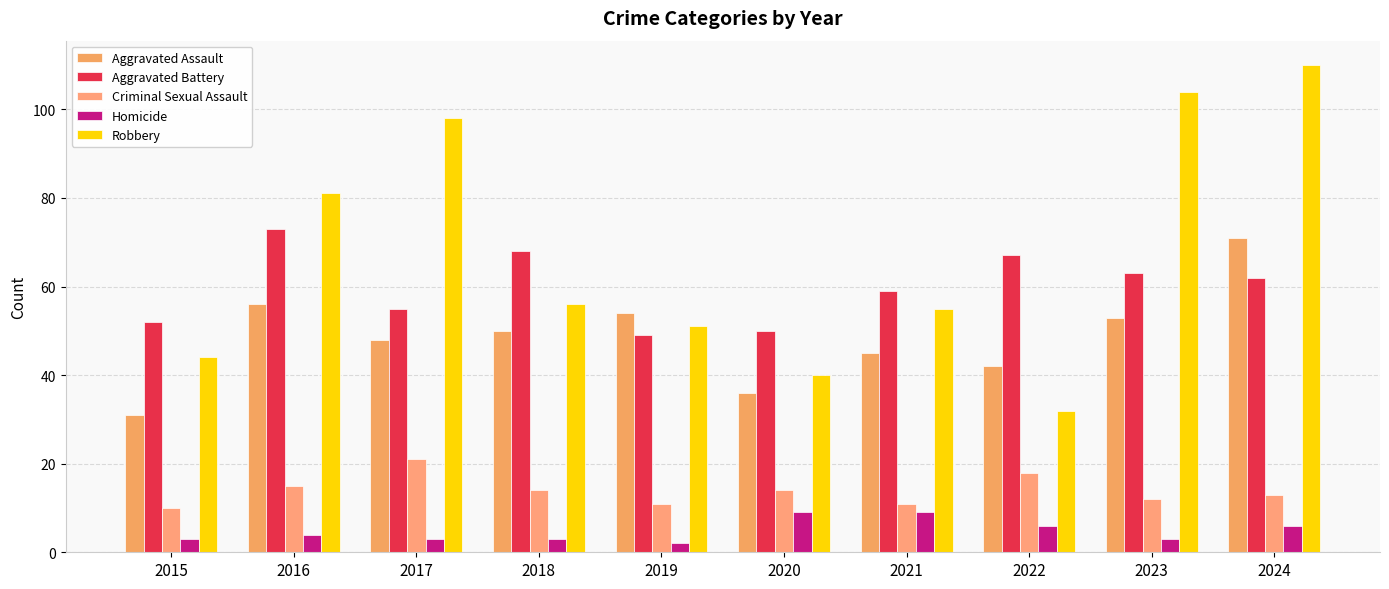

At which label is Aggravated Battery closest to 61?

2024